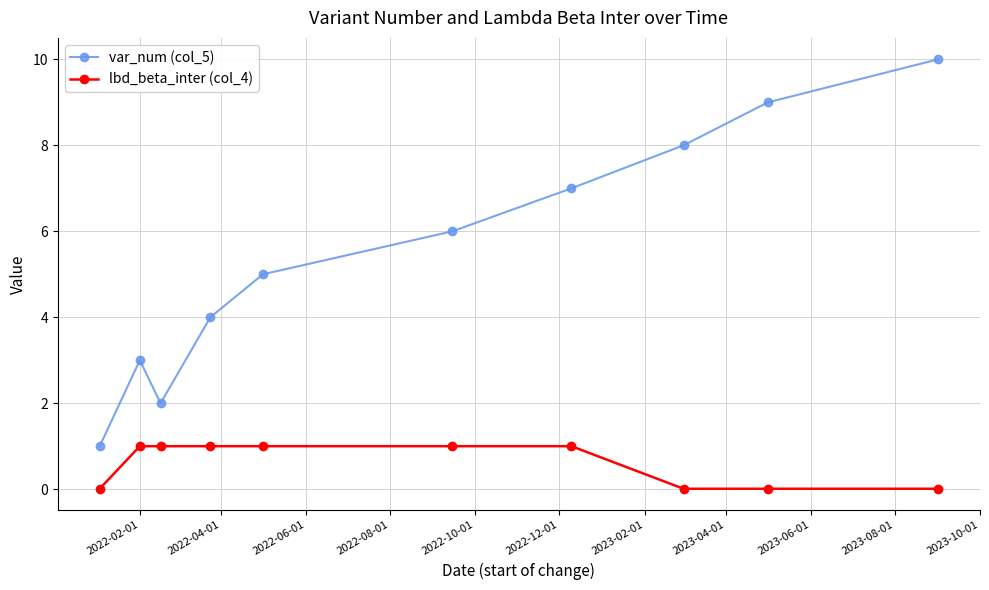

What is the value of the var_num (col_5) point at the 6th from the left?

6.0